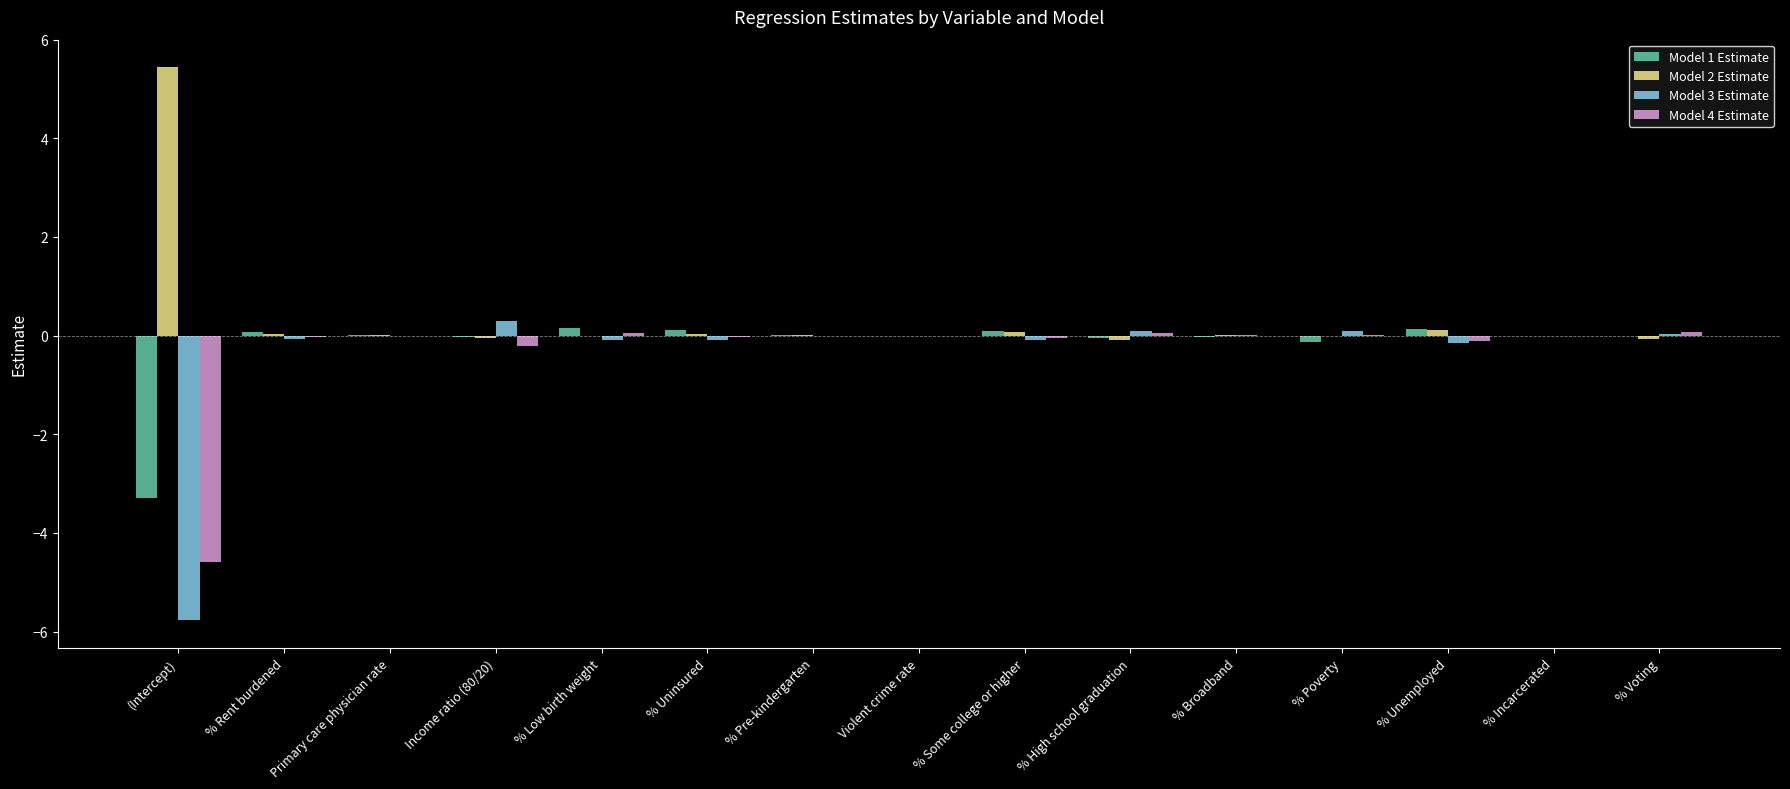

True or false: Model 4 Estimate has a value of -0.1 at % Unemployed.

True